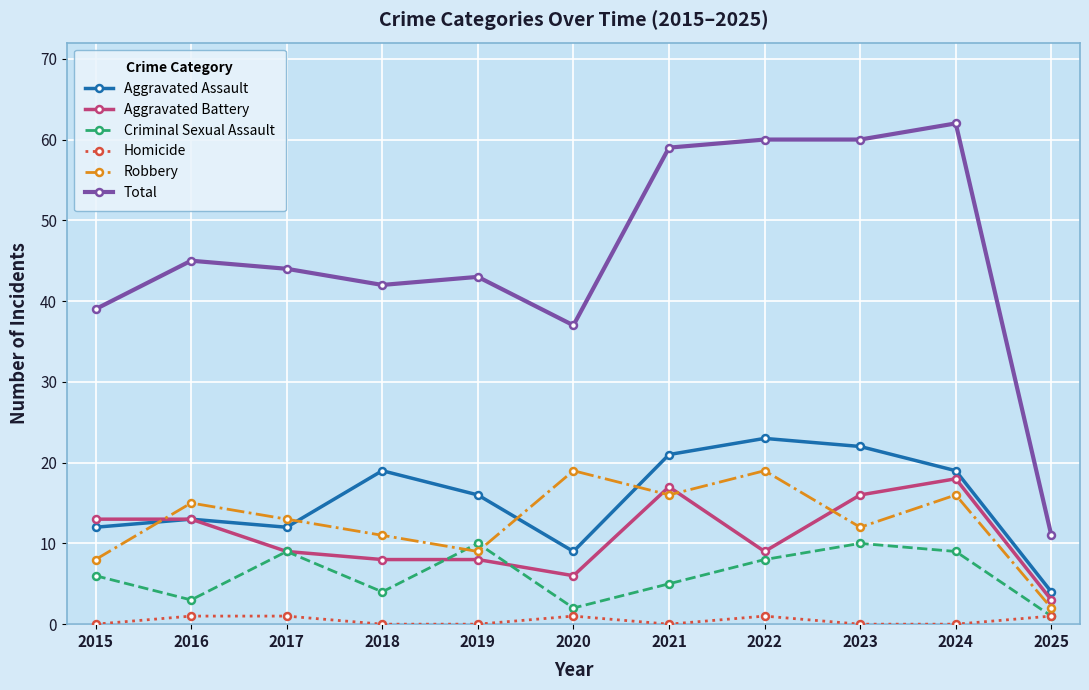

What are all the series names shown in the legend?

Aggravated Assault, Aggravated Battery, Criminal Sexual Assault, Homicide, Robbery, Total